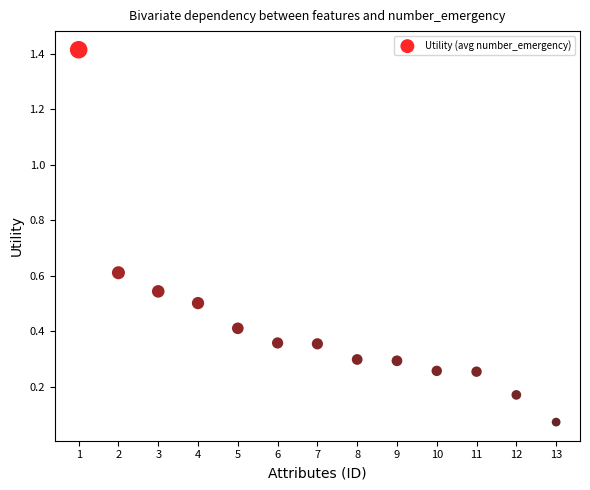

What is the range of X values (max minus min)?

12.0